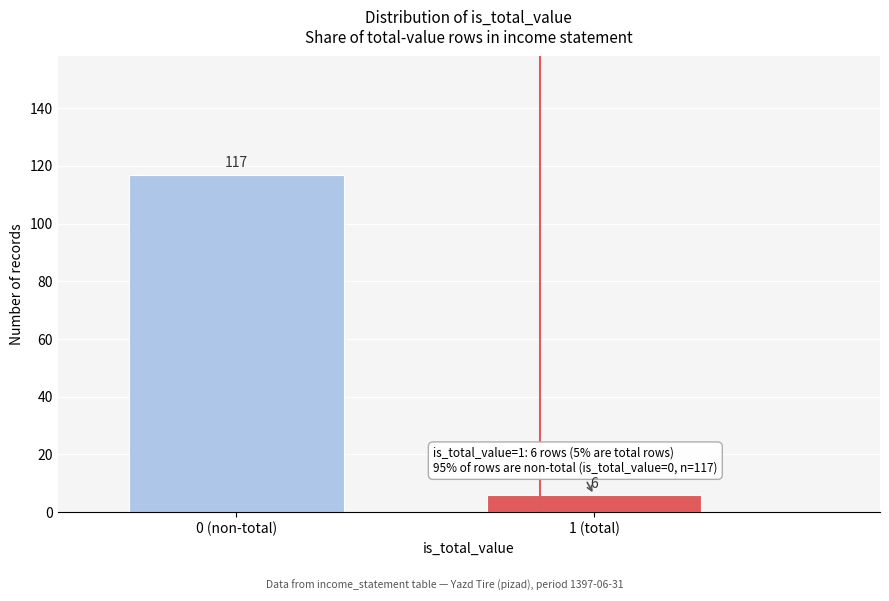

Reading right to left, transcribe all the data shown in this chart.

6	117